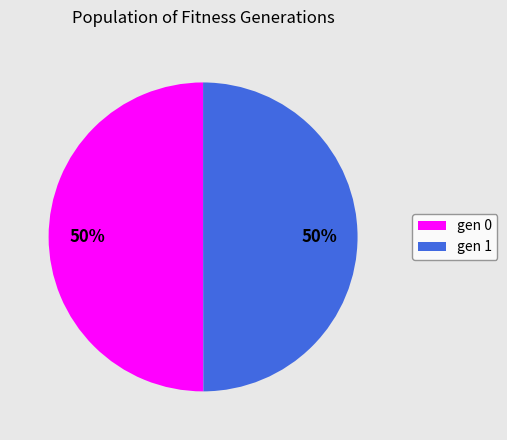

To the nearest percent, what is the average slice percentage?

50%